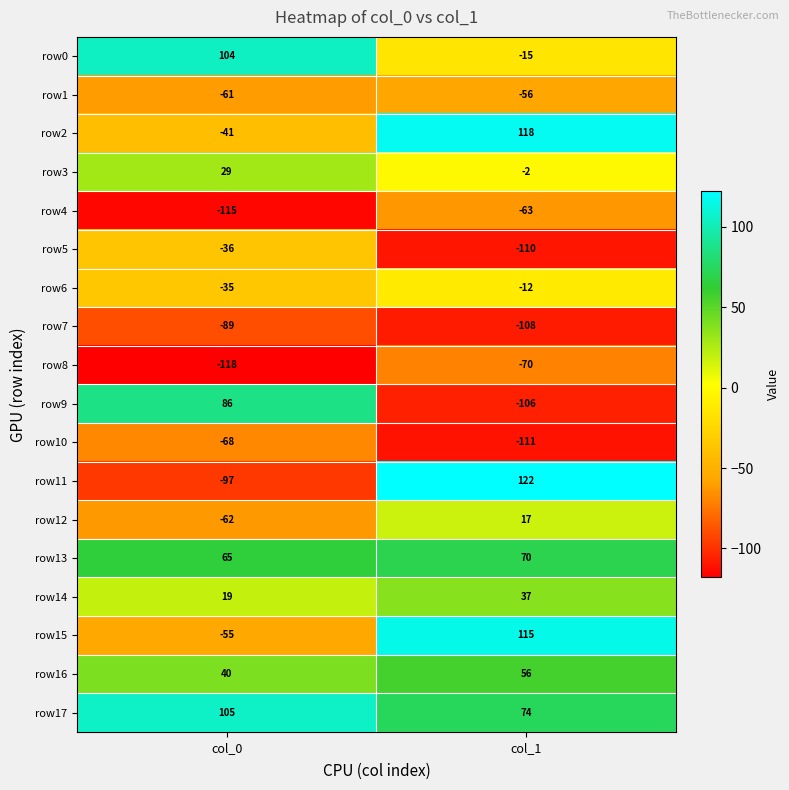

Which series changed the most between col_0 and col_1?

row11